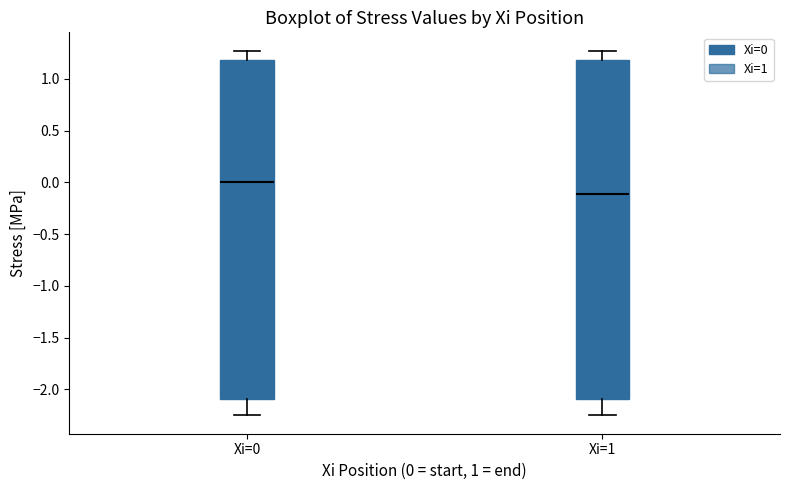

Reading left to right, read every box against the y-axis: the position of its median line, the range the box covers, and the ends of its whiskers. The values are not printed on the chart, so give them approximately, as read against the axis.

Xi=0: median 0.00, box -2.10 to 1.20, whiskers -2.25 to 1.25
Xi=1: median -0.10, box -2.10 to 1.20, whiskers -2.25 to 1.25